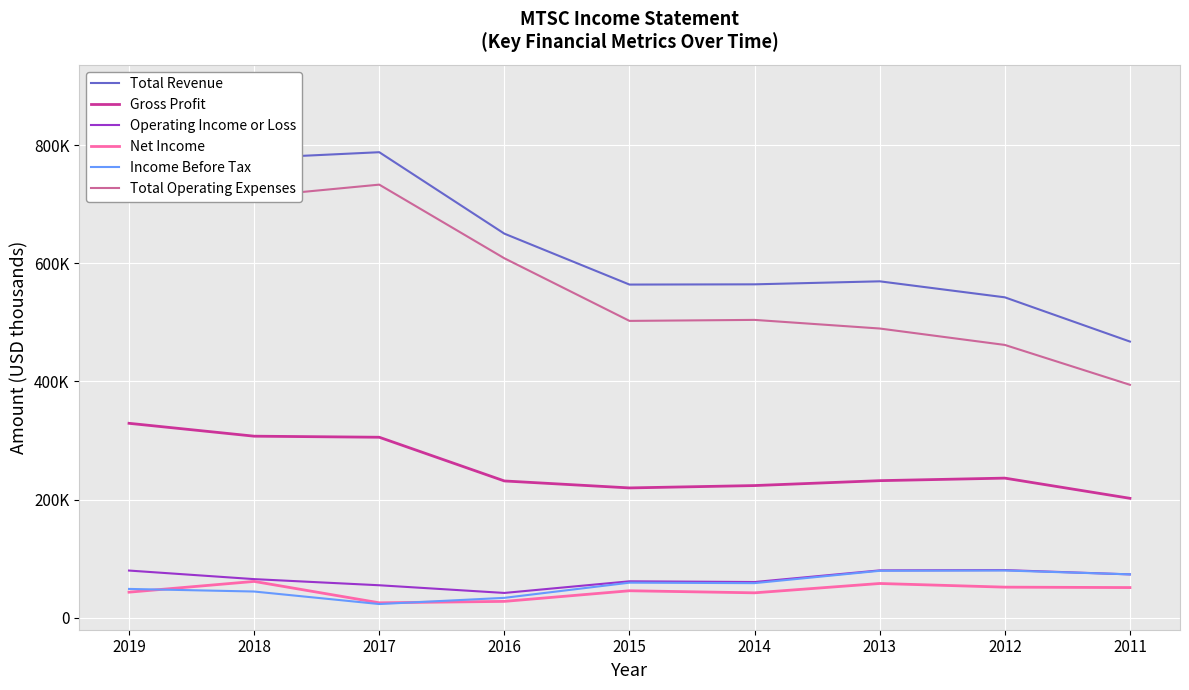

How many distinct data groups are displayed?

6